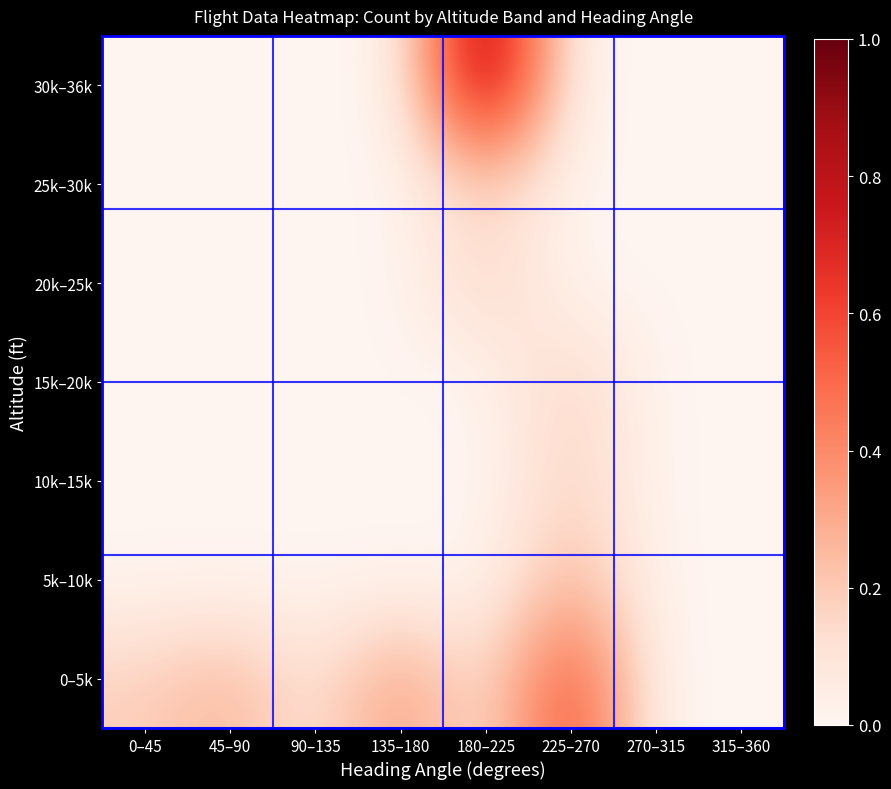

At which category is the sum across all series the highest?

180–225